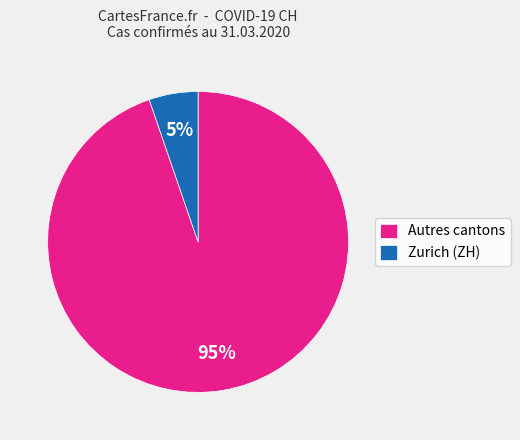

Is the sum of Autres cantons and Zurich (ZH) greater than half?

Yes